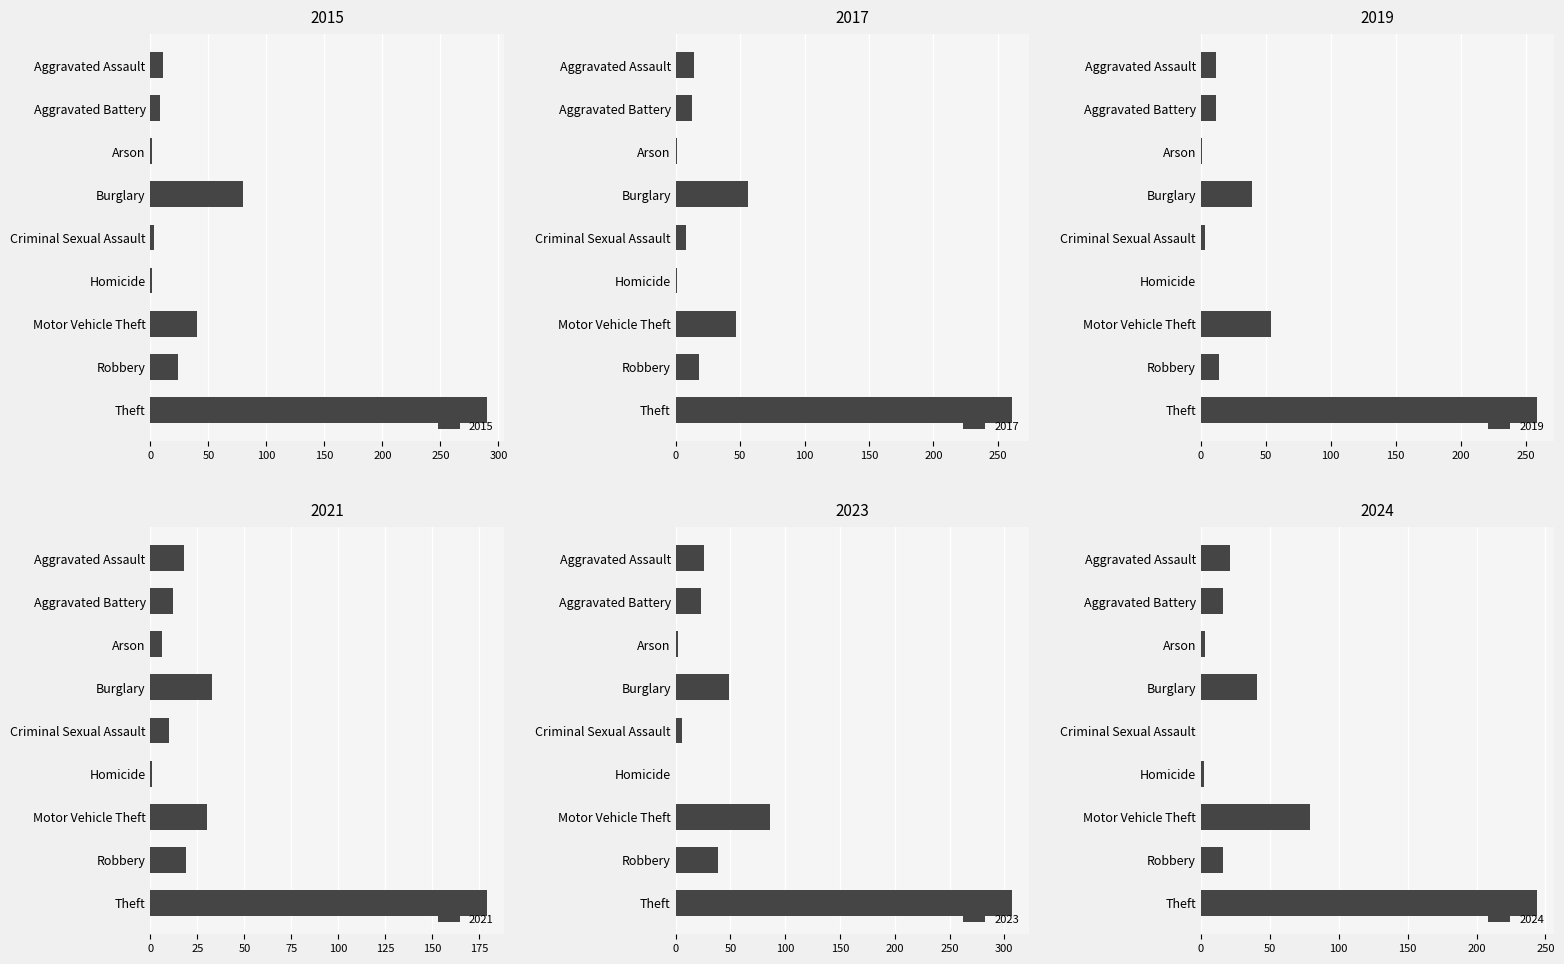

List the series in order of their peak value, lowest first.

2021, 2024, 2019, 2017, 2015, 2023